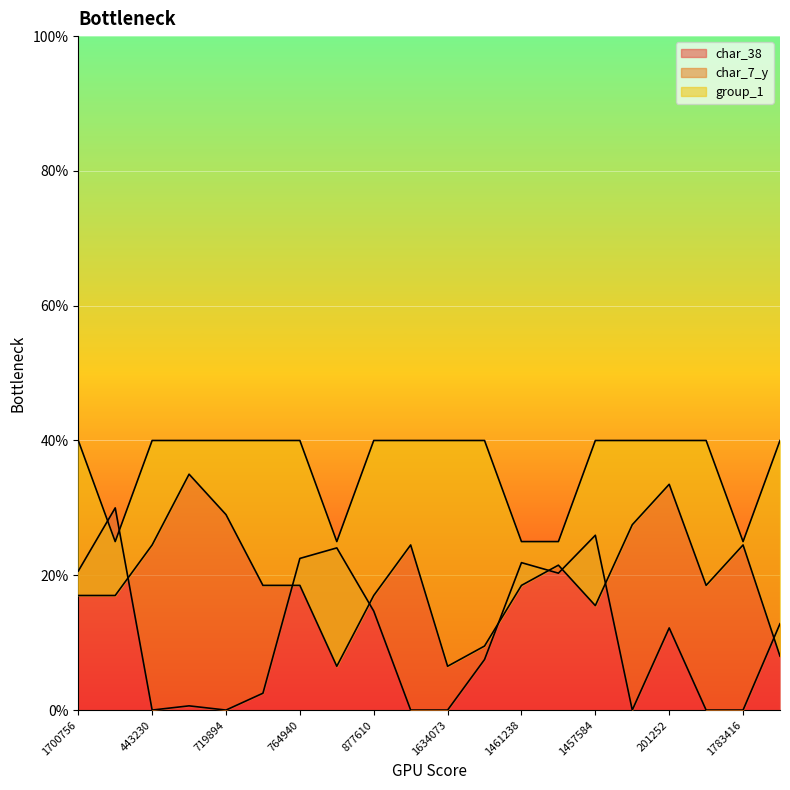

What is the difference between the char_7_y values at 620509 and 2103878?

3.0